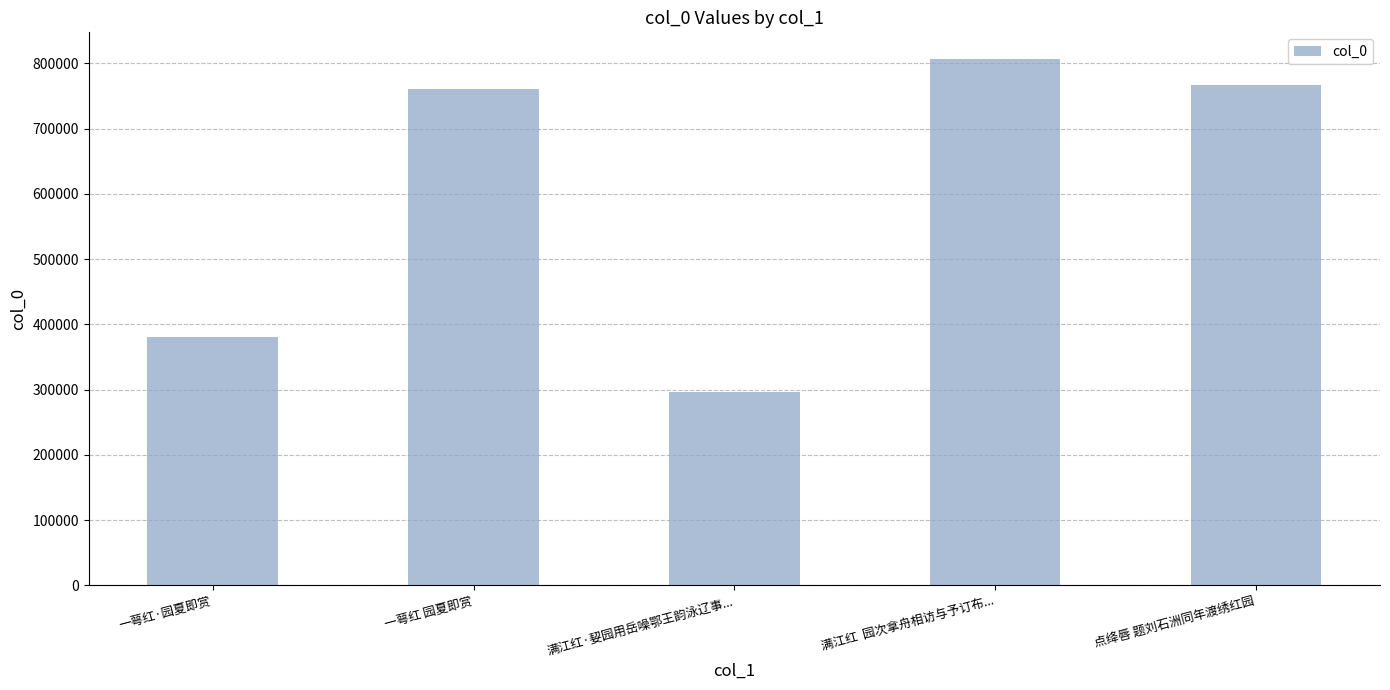

Does the chart contain stacked bars?

No